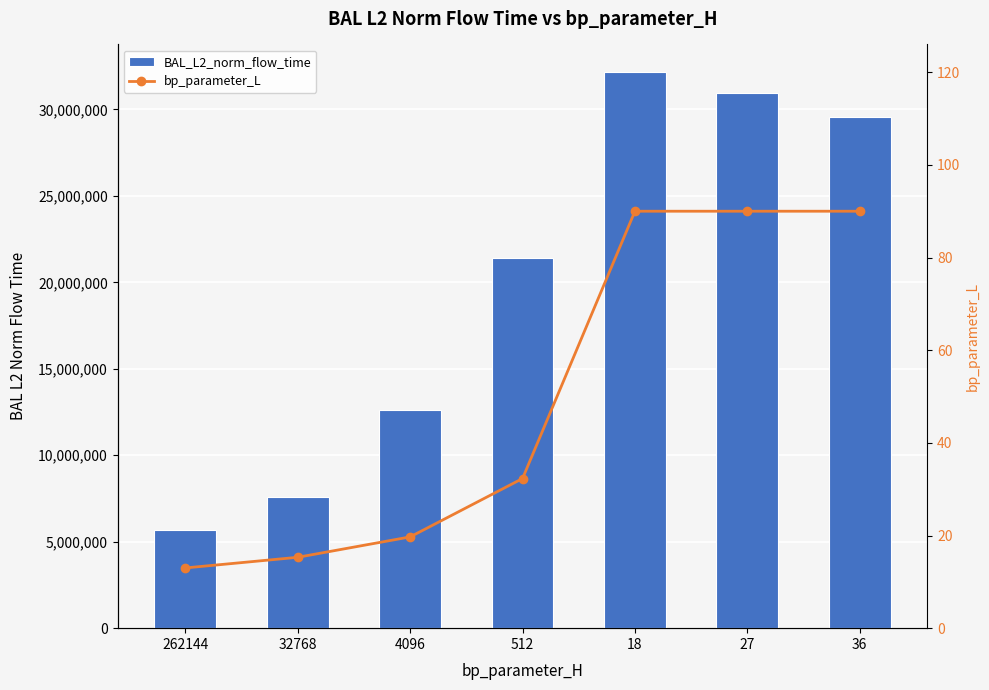

What are all the series names shown in the legend?

BAL_L2_norm_flow_time, bp_parameter_L